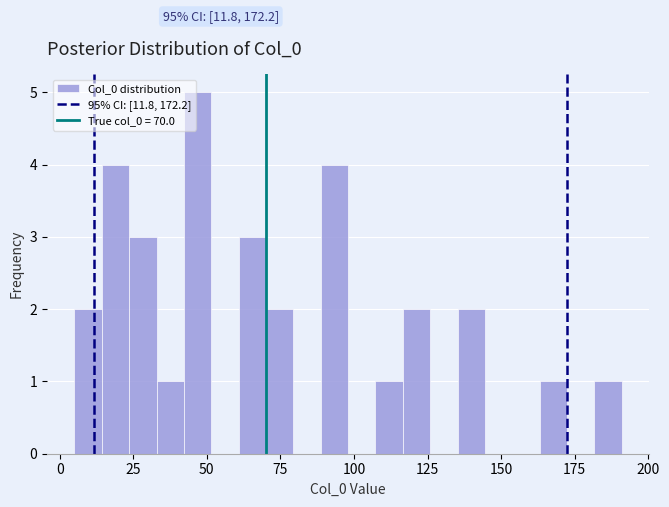

Read against the x-axis, roughly where is the centre of the tallest bar?

45